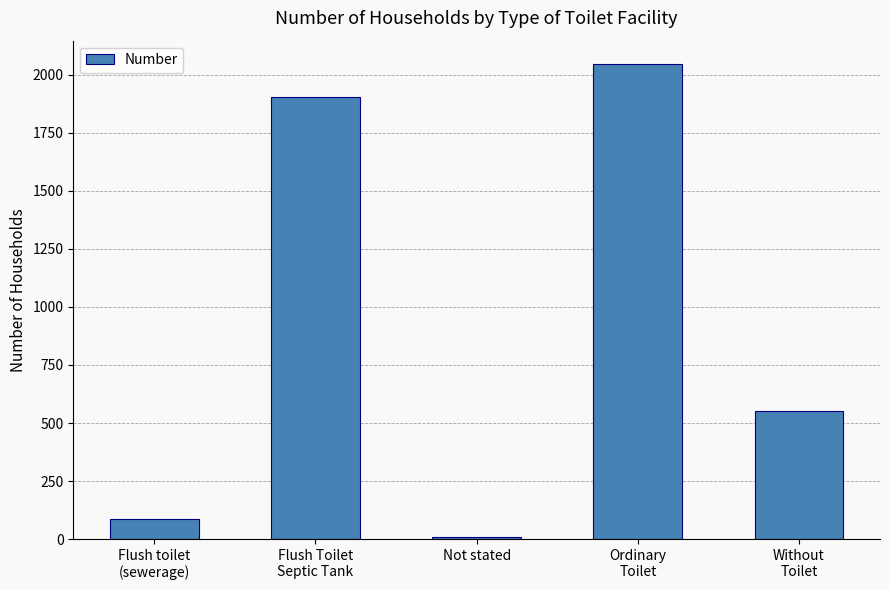

Count the number of categories in the chart.

5